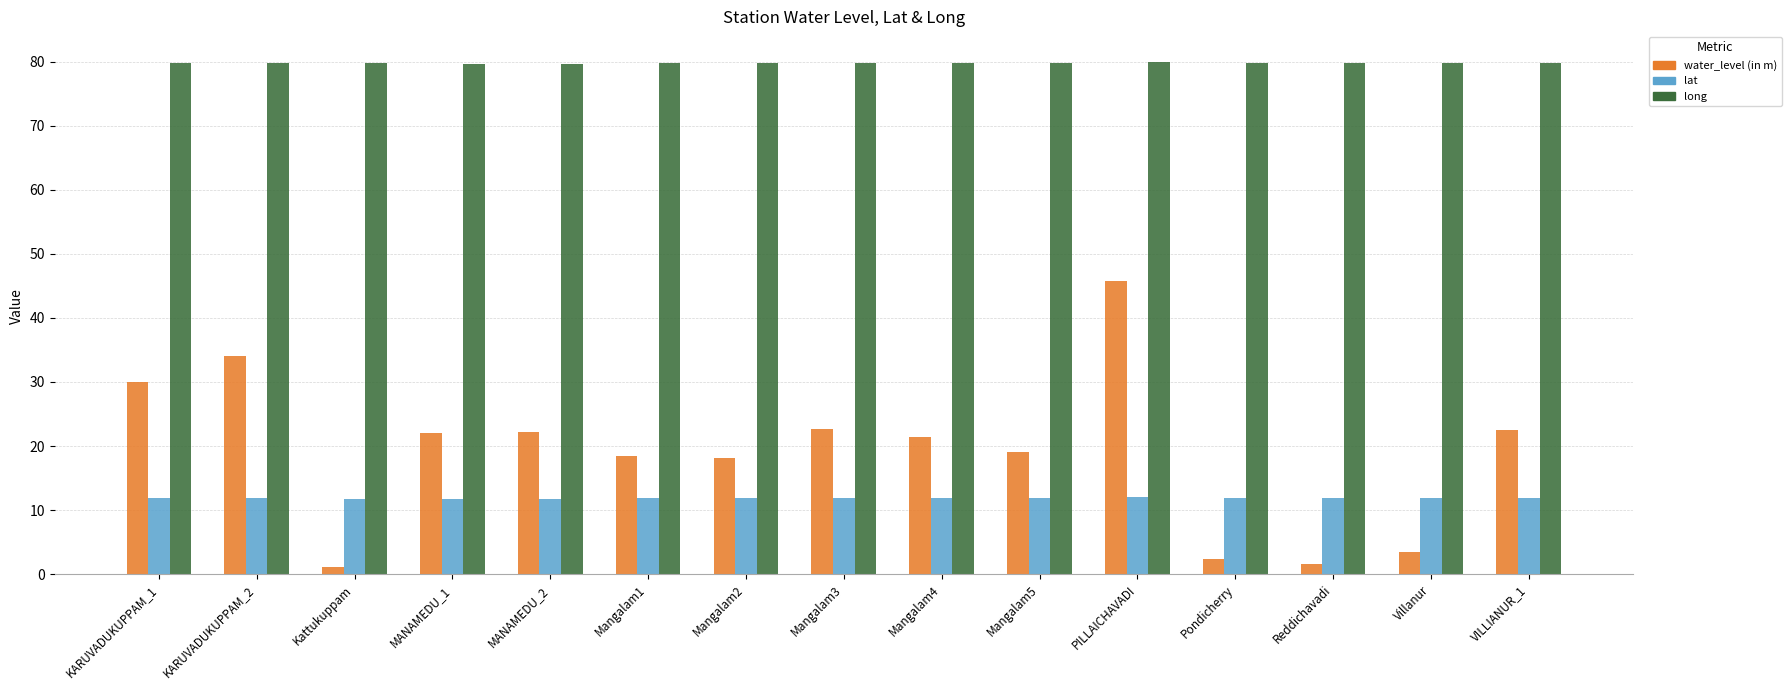

What is the label of the 3rd bar from the right?

Reddichavadi